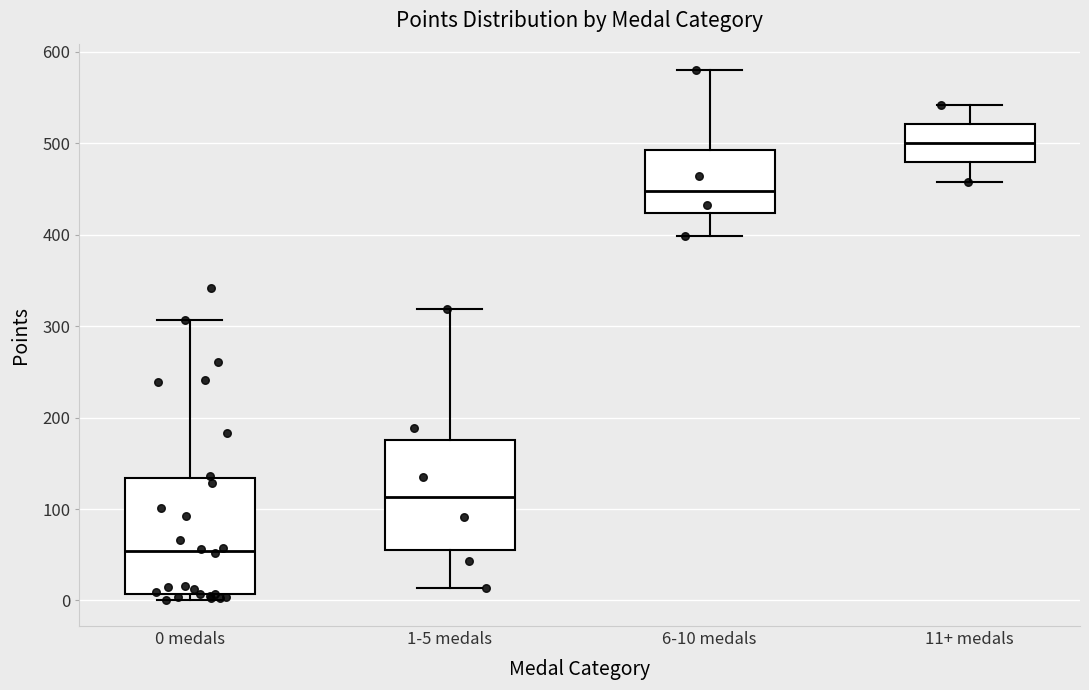

Reading left to right, read every box against the y-axis: the position of its median line, the range the box covers, and the ends of its whiskers. The values are not printed on the chart, so give them approximately, as read against the axis.

0 medals: median 50, box 10 to 130, whiskers 0 to 310
1-5 medals: median 110, box 60 to 180, whiskers 10 to 320
6-10 medals: median 450, box 420 to 490, whiskers 400 to 580
11+ medals: median 500, box 480 to 520, whiskers 460 to 540